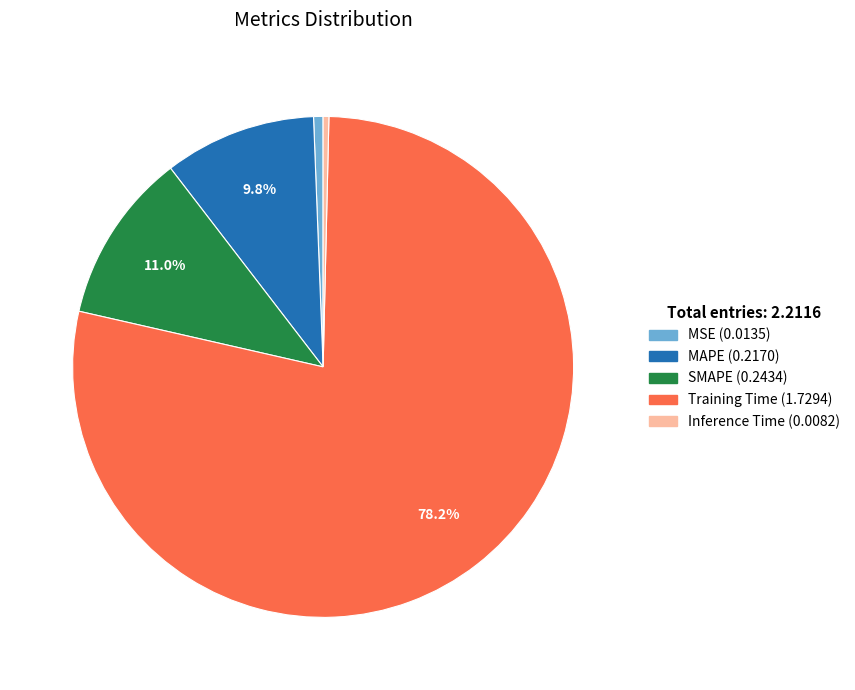

Do MAPE and SMAPE together represent more than half of the pie?

No